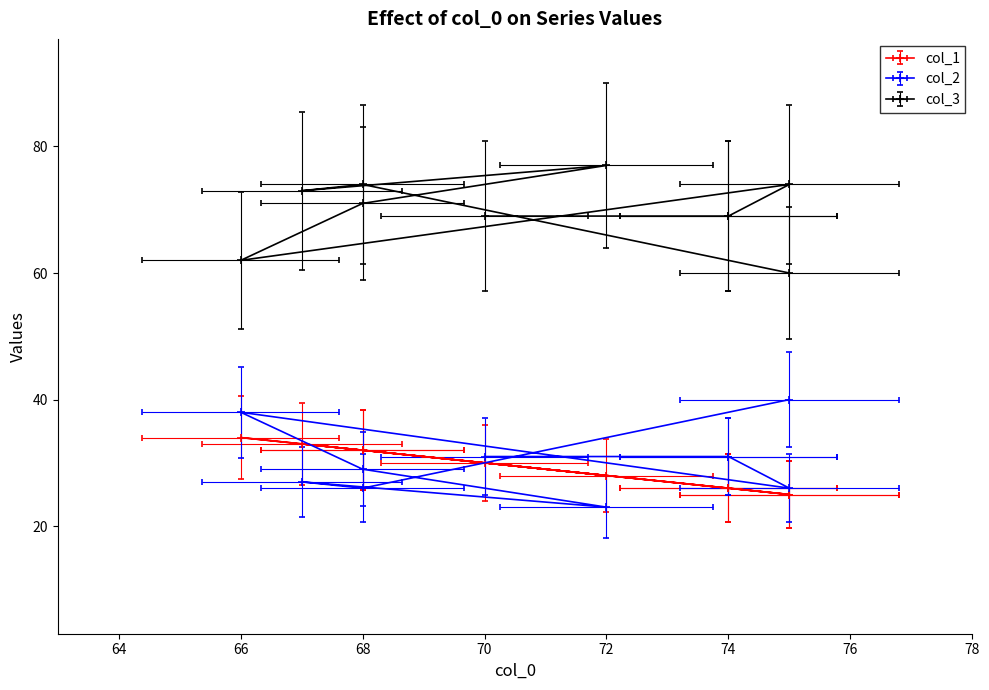

The col_1 series shows 44 at 67. True or false?

False